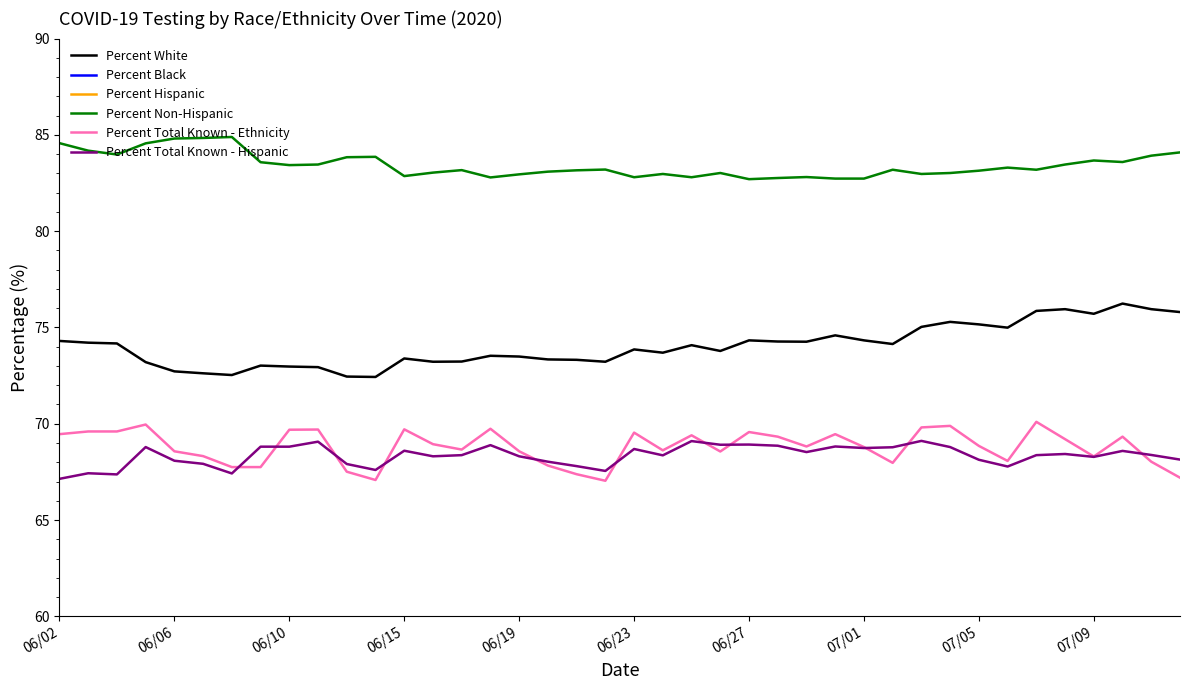

Where does the Percent Non-Hispanic series first go above 83?

06/02